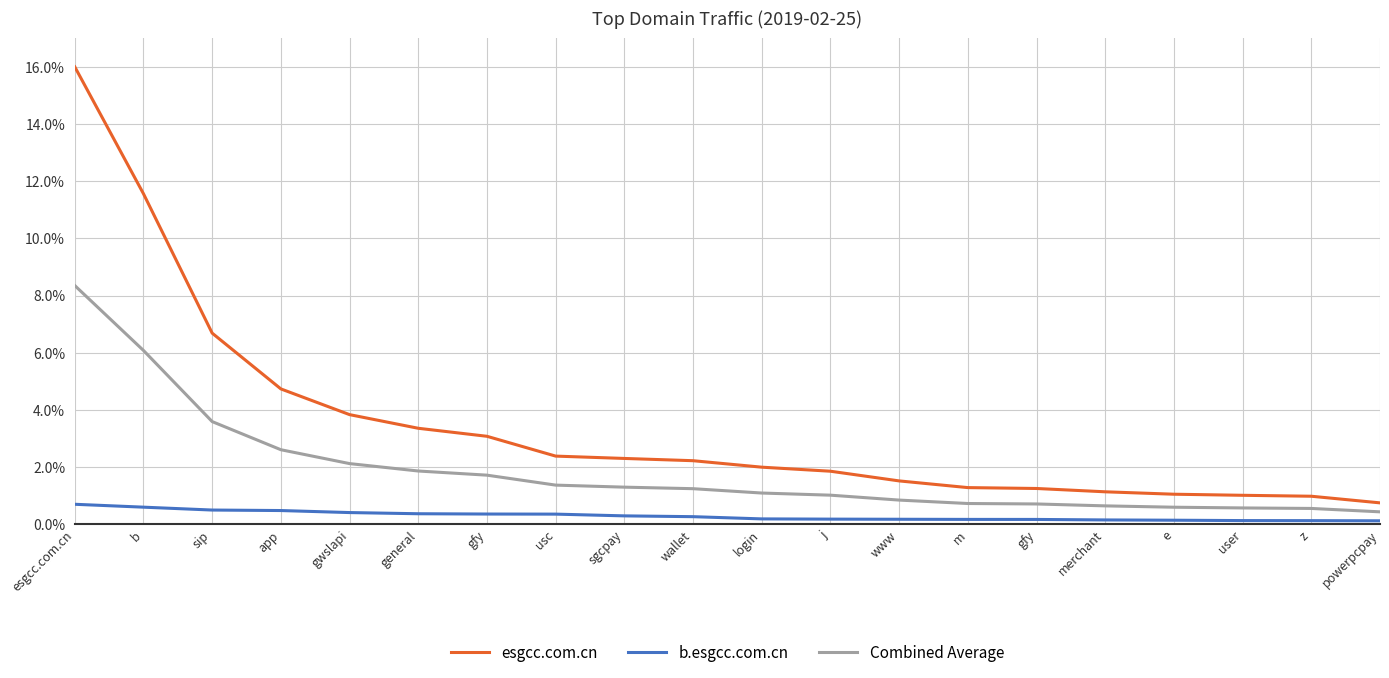

Reading left to right, list all the values displayed in this chart.

esgcc.com.cn: 16.0	11.6	6.7	4.7	3.8	3.4	3.1	2.4	2.3	2.2	2.0	1.9	1.5	1.3	1.3	1.1	1.0	1.0	1.0	0.7
b.esgcc.com.cn: 0.7	0.6	0.5	0.5	0.4	0.4	0.4	0.4	0.3	0.3	0.2	0.2	0.2	0.2	0.2	0.1	0.1	0.1	0.1	0.1
Combined Average: 8.3	6.1	3.6	2.6	2.1	1.9	1.7	1.4	1.3	1.2	1.1	1.0	0.8	0.7	0.7	0.6	0.6	0.6	0.6	0.4